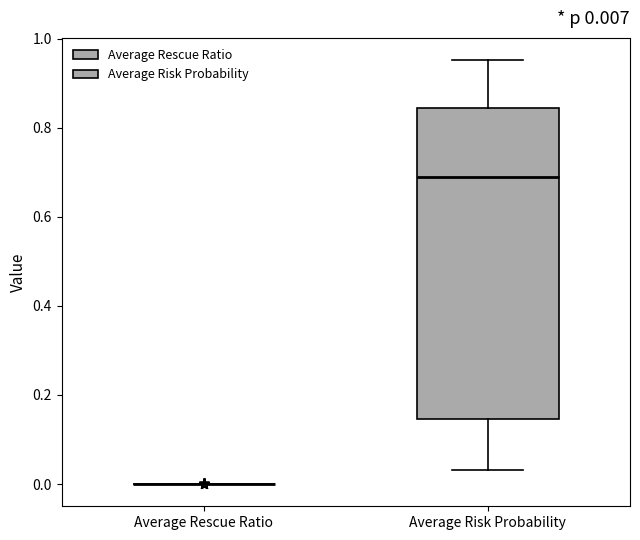

Comparing the boxes themselves (not the whiskers), which one is the tallest?

Average Risk Probability